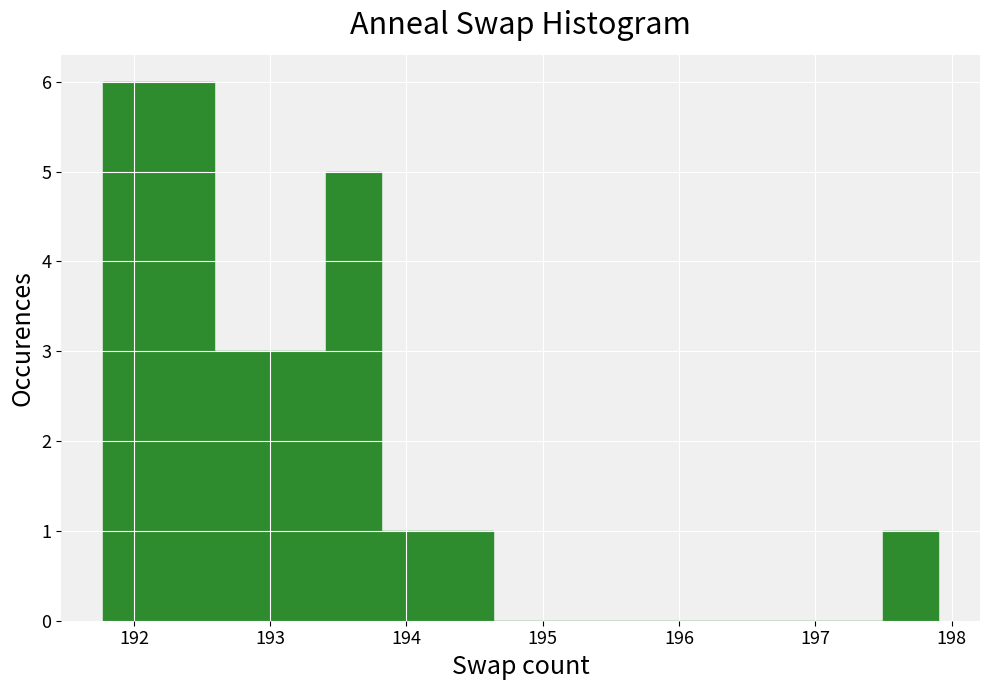

Reading left to right, list every bar in this chart as the range it spans on the x-axis followed by its height. Neither the bar edges nor the heights are printed on the chart, so give them approximately, as read against the axes.

191.8 to 192.2: 6
192.2 to 192.6: 6
192.6 to 193.0: 3
193.0 to 193.4: 3
193.4 to 193.8: 5
193.8 to 194.2: 1
194.2 to 194.6: 1
194.6 to 195.0: 0
195.0 to 195.5: 0
195.5 to 195.9: 0
195.9 to 196.3: 0
196.3 to 196.7: 0
196.7 to 197.1: 0
197.1 to 197.5: 0
197.5 to 197.9: 1